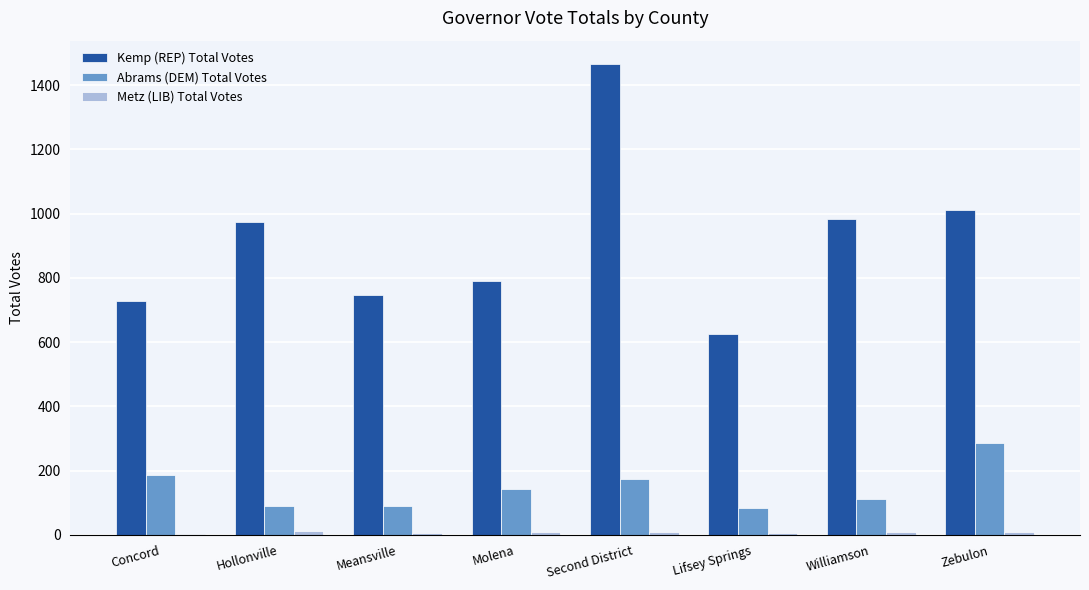

Which series changed the most between Concord and Williamson?

Kemp (REP) Total Votes